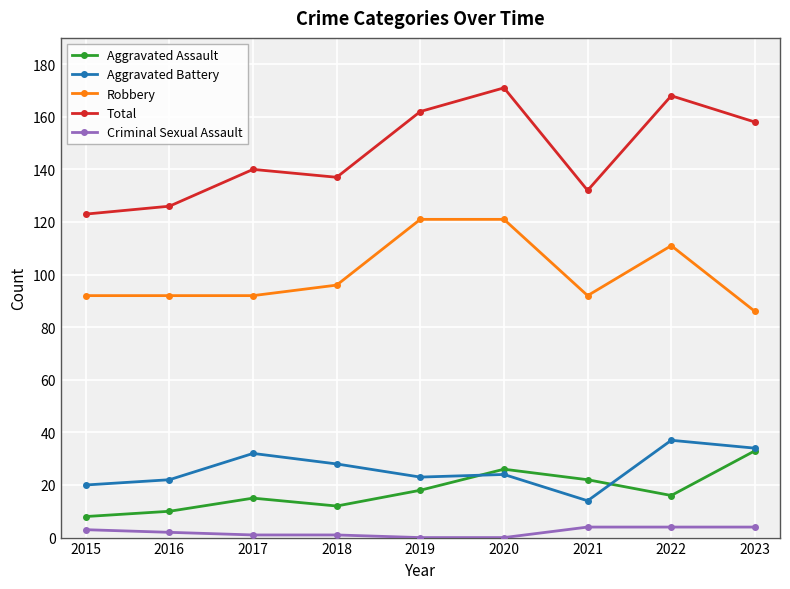

The Robbery series shows 26 at 2016. True or false?

False